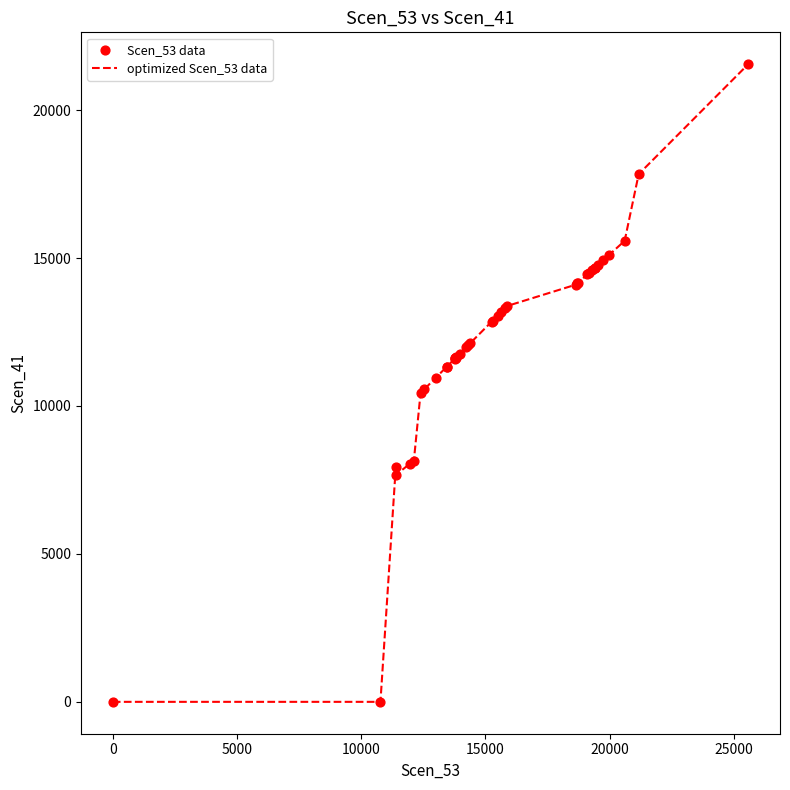

What is the difference between the maximum and minimum values?

21552.4